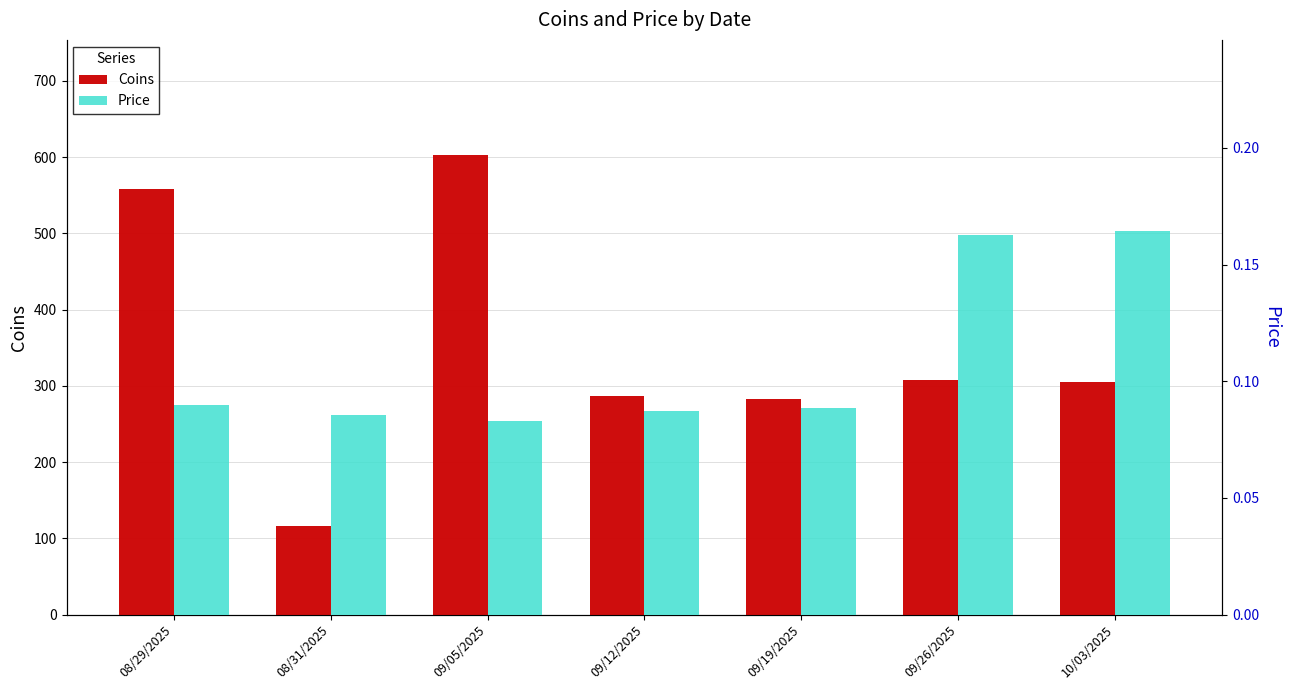

What is the difference between the highest and lowest values at 08/29/2025?

557.5